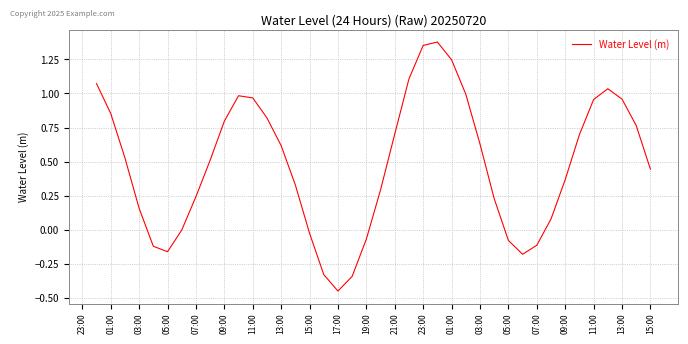

What is the difference between the maximum and minimum values?

1.8